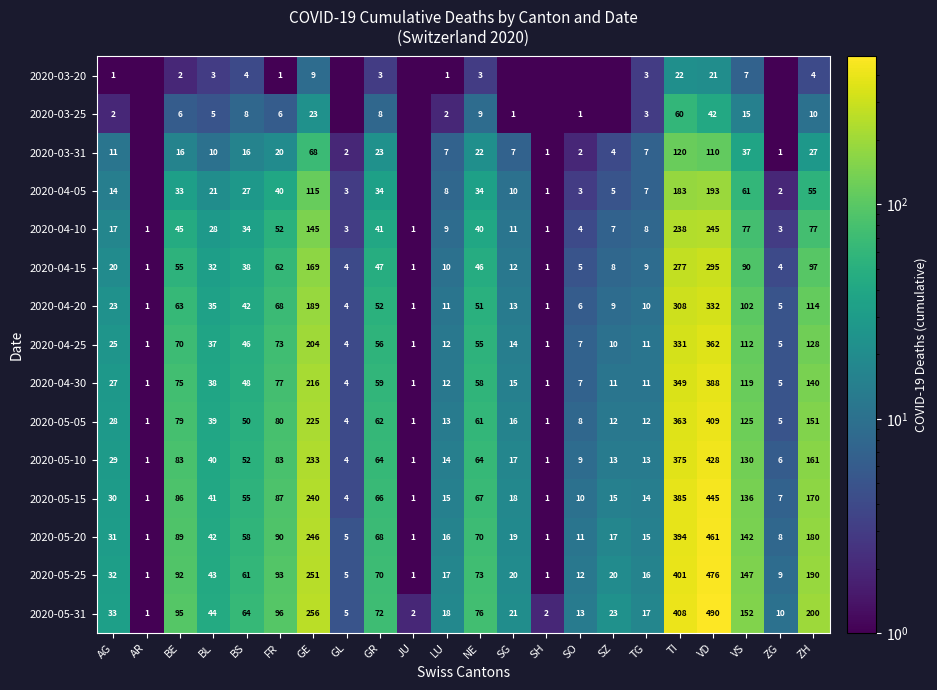

Between SG and BE, which is larger?

BE